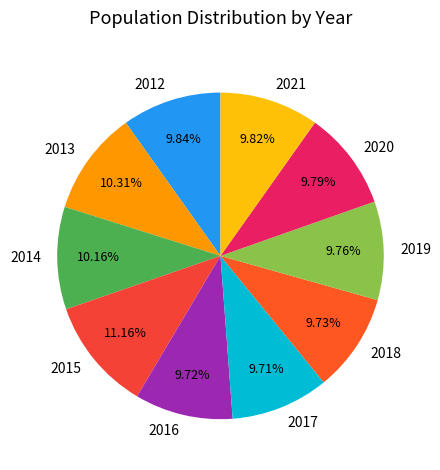

How many slices are in this pie chart?

10